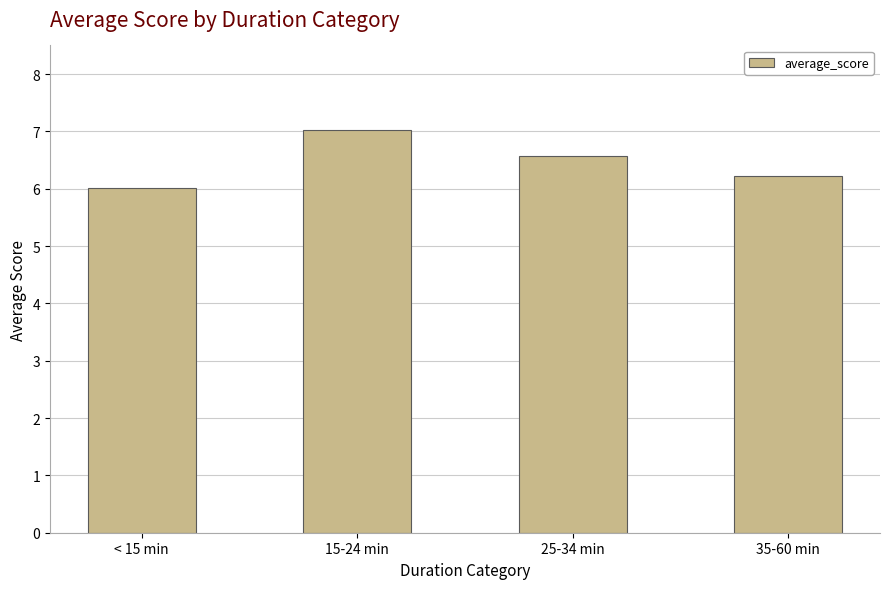

What is the ratio of the value at < 15 min to the value at 25-34 min?

0.9